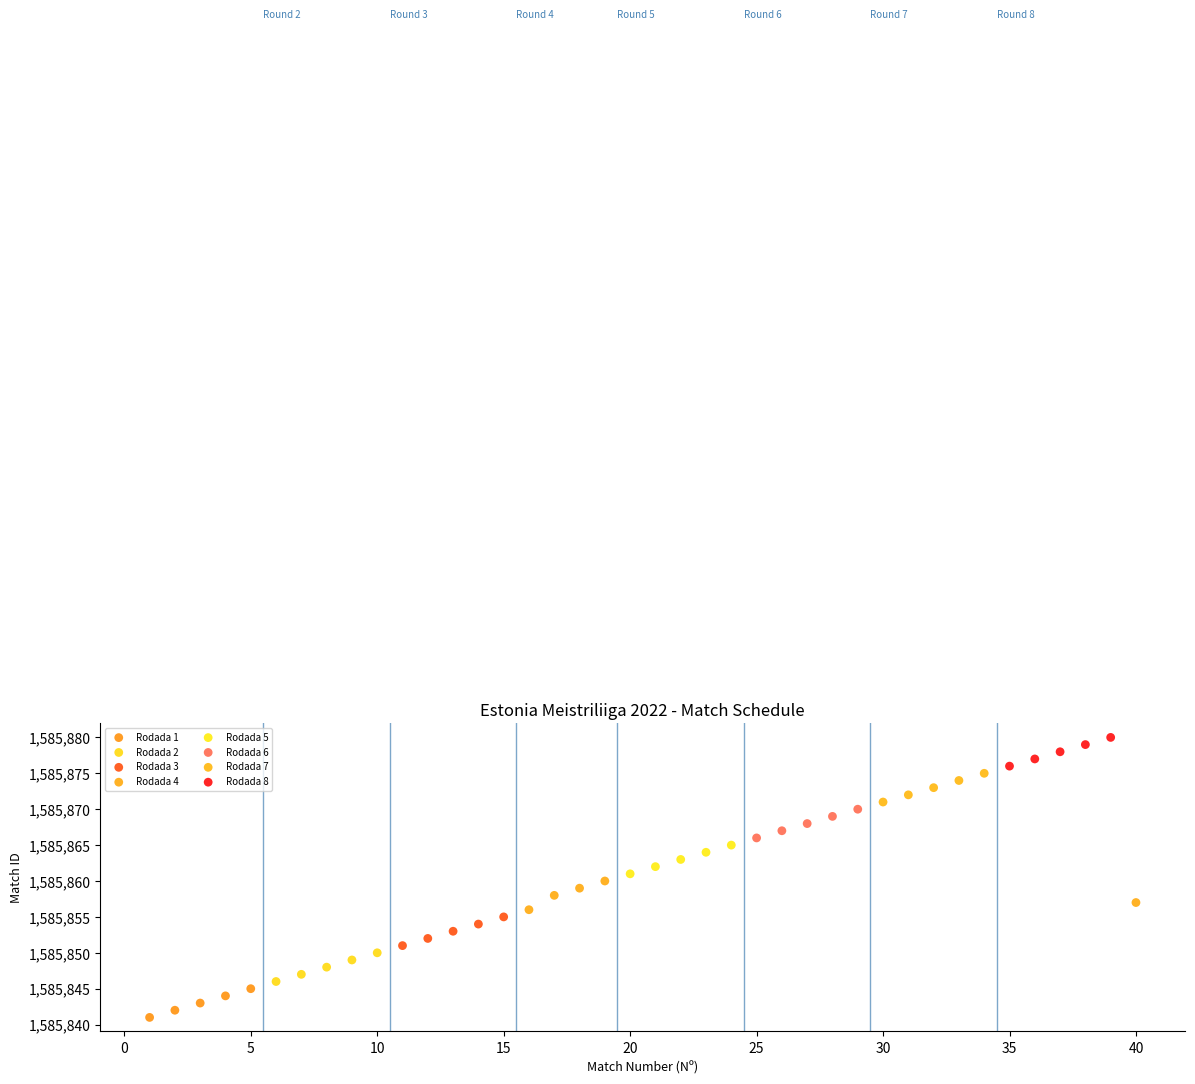

What are all the series names shown in the legend?

Rodada 1, Rodada 2, Rodada 3, Rodada 4, Rodada 5, Rodada 6, Rodada 7, Rodada 8